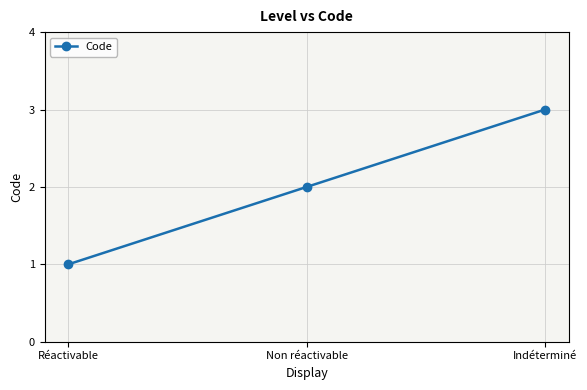

Is it true that the value at Indéterminé is 1?

False